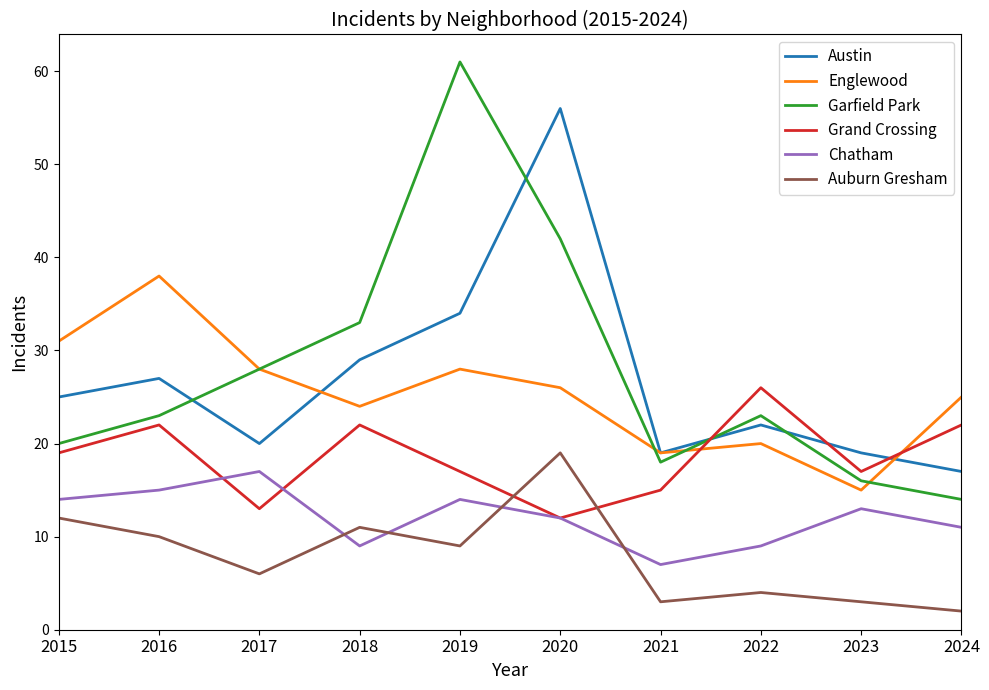

Reading right to left, what are all the values shown in this chart?

Austin: 2024=17	2023=19	2022=22	2021=19	2020=56	2019=34	2018=29	2017=20	2016=27	2015=25
Englewood: 2024=25	2023=15	2022=20	2021=19	2020=26	2019=28	2018=24	2017=28	2016=38	2015=31
Garfield Park: 2024=14	2023=16	2022=23	2021=18	2020=42	2019=61	2018=33	2017=28	2016=23	2015=20
Grand Crossing: 2024=22	2023=17	2022=26	2021=15	2020=12	2019=17	2018=22	2017=13	2016=22	2015=19
Chatham: 2024=11	2023=13	2022=9	2021=7	2020=12	2019=14	2018=9	2017=17	2016=15	2015=14
Auburn Gresham: 2024=2	2023=3	2022=4	2021=3	2020=19	2019=9	2018=11	2017=6	2016=10	2015=12